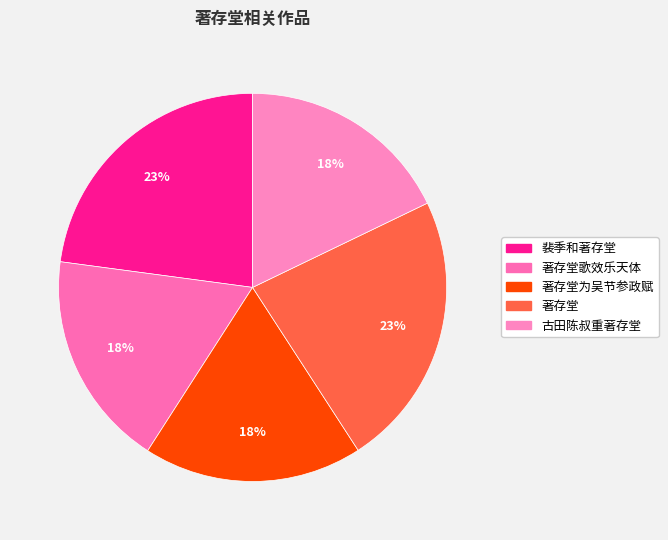

Count the number of slices in the pie.

5